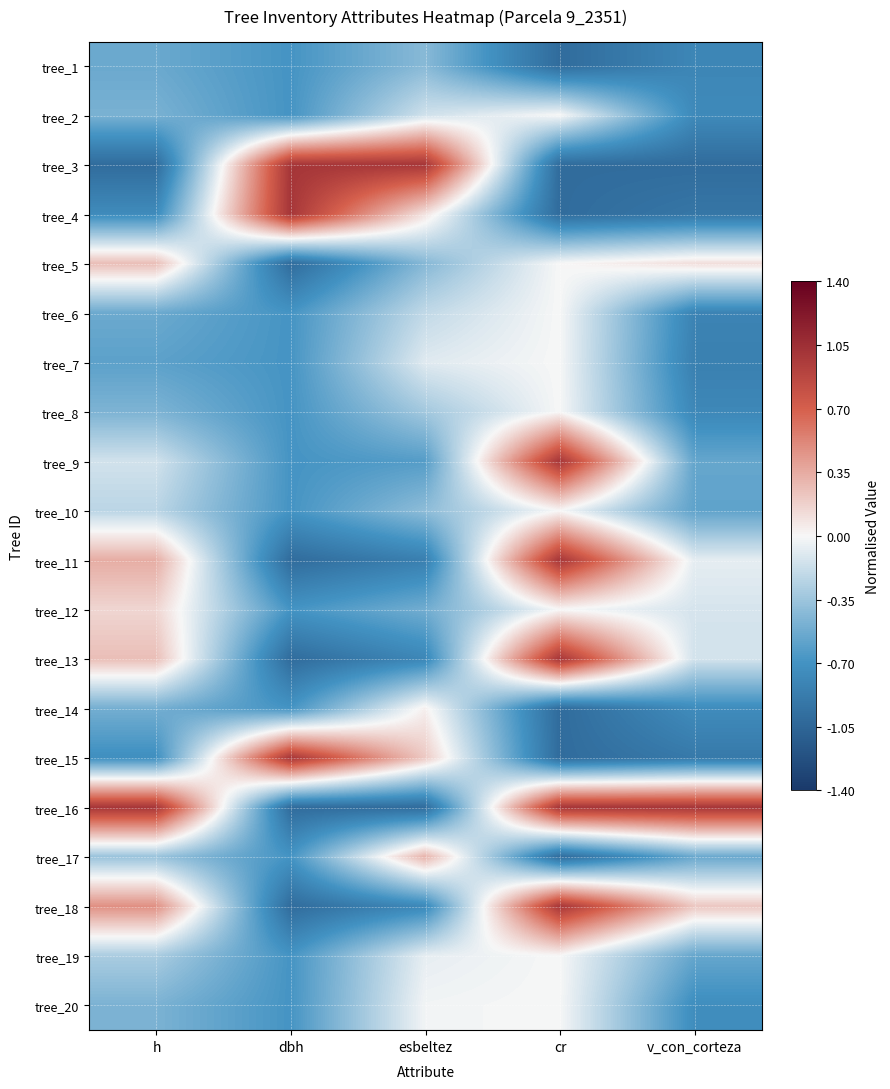

Which has a higher value, h or esbeltez?

esbeltez